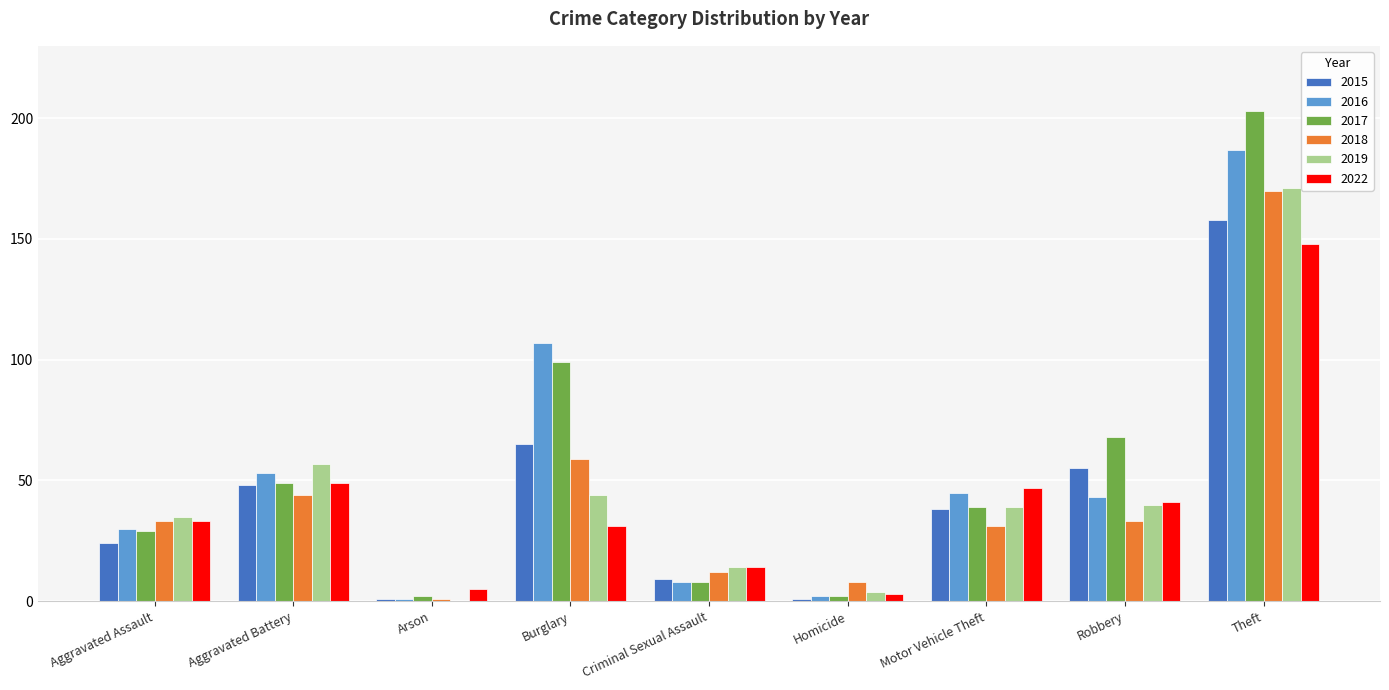

Is the value of 2019 at Criminal Sexual Assault greater than the value of 2018 at Aggravated Battery?

No